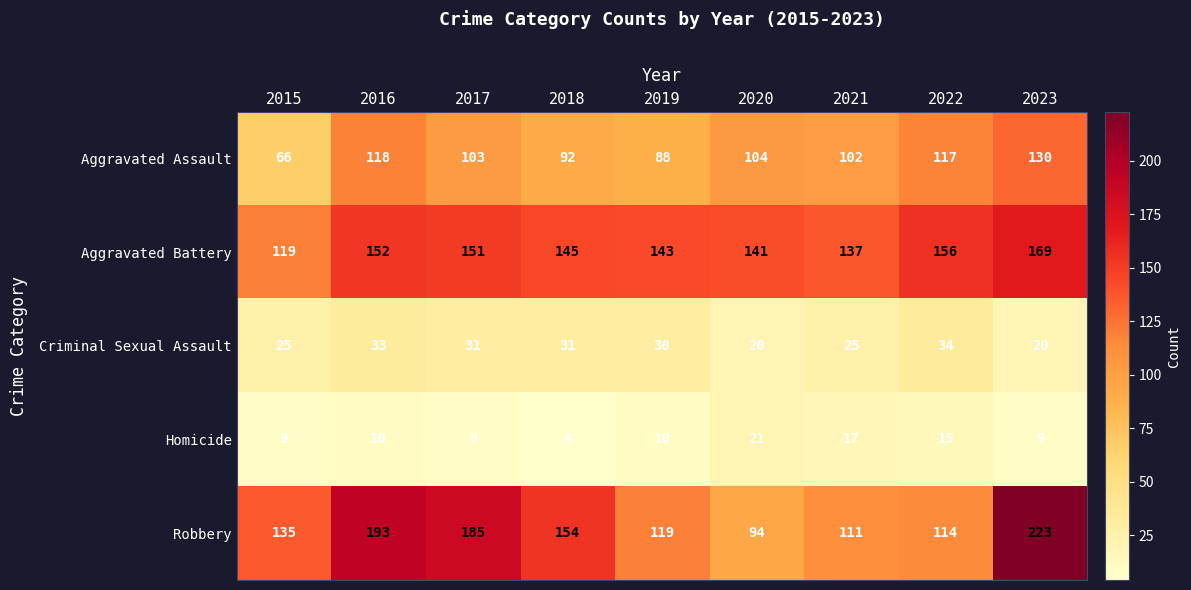

Which series has the widest spread of values?

Robbery